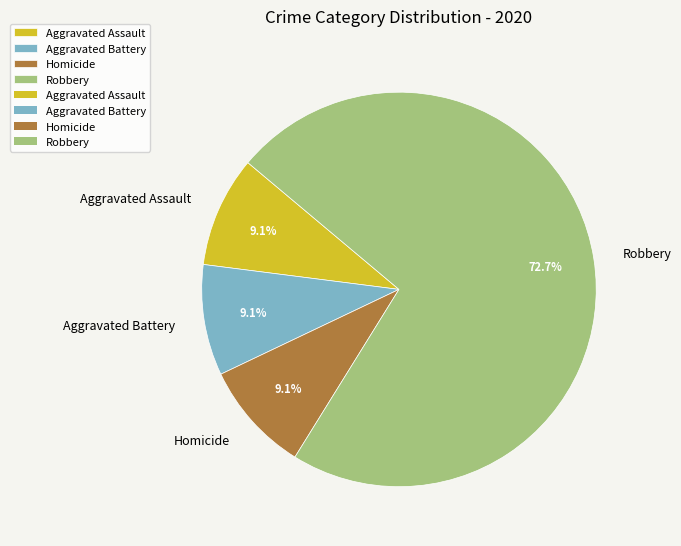

The Robbery slice represents 73% of the pie. True or false?

True